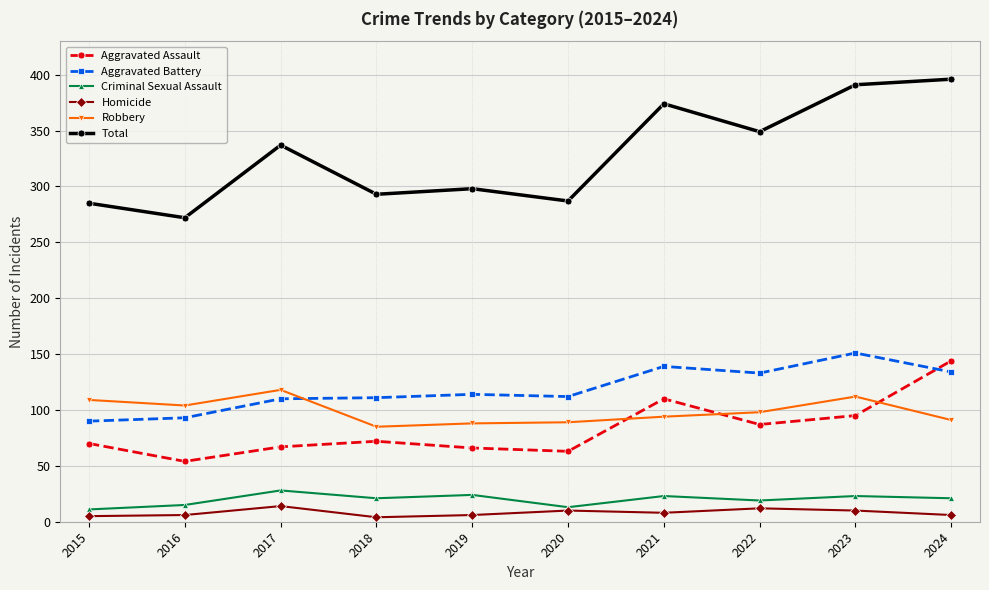

True or false: Criminal Sexual Assault and Robbery intersect in this chart.

False